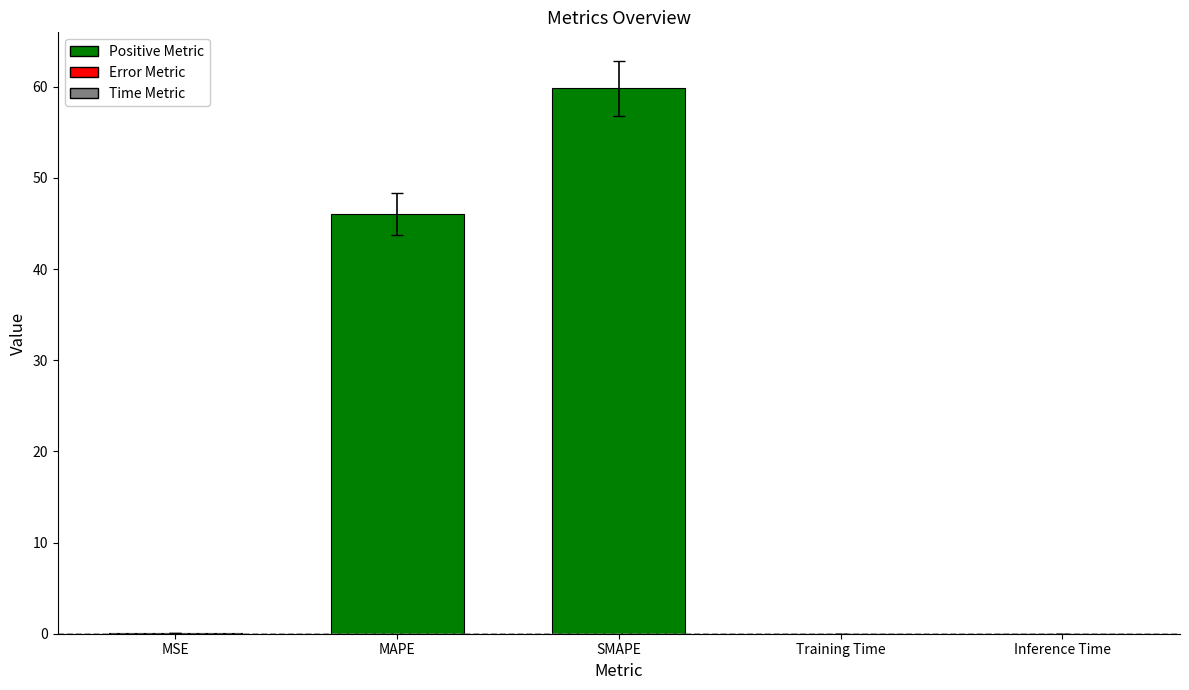

What is the change in value from MAPE to Training Time?

-46.0